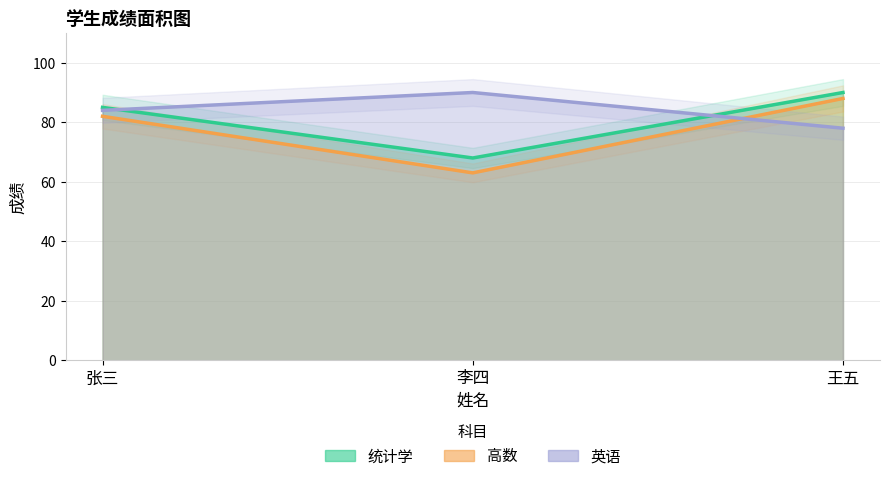

What is the sum of all 统计学 values?

243